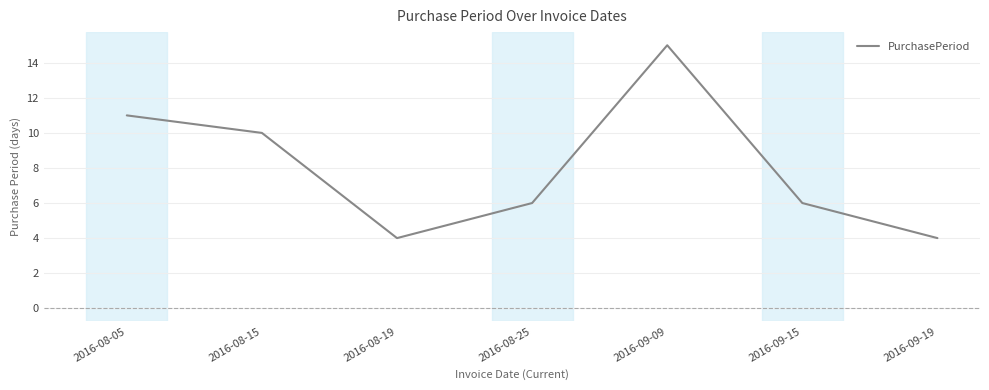

Reading right to left, what are all the values shown in this chart?

4	6	15	6	4	10	11